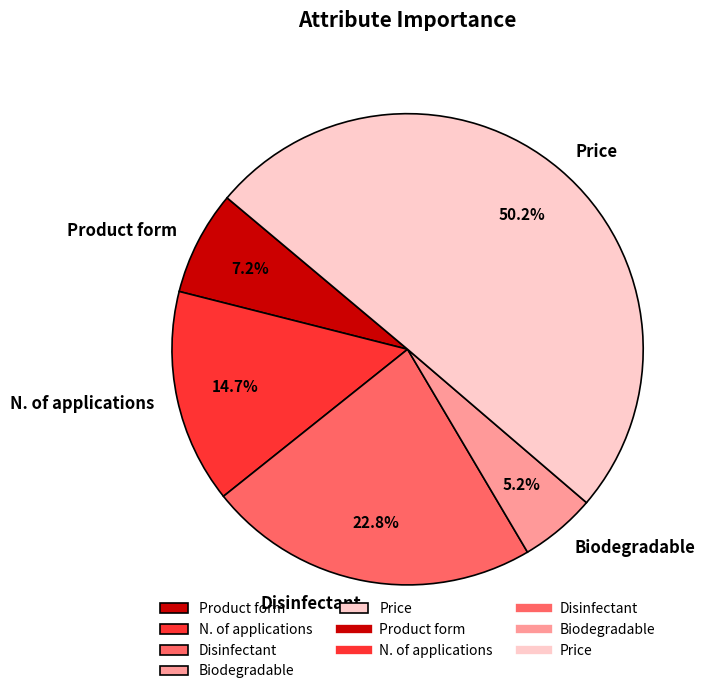

Which has a higher value, Biodegradable or Product form?

Product form